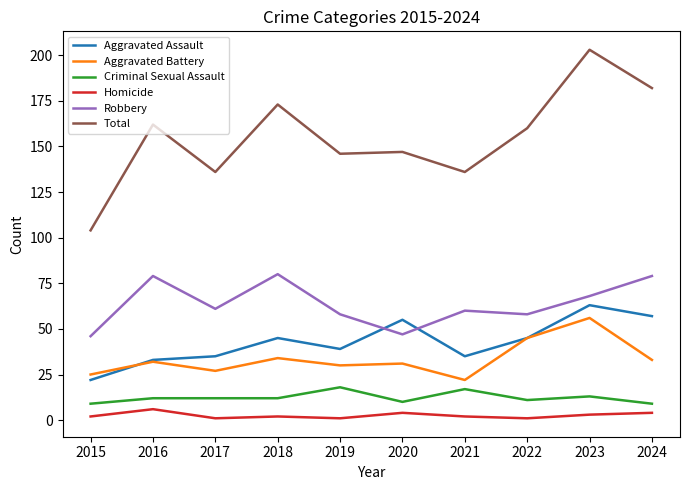

What is the approximate value of Aggravated Assault at 2017, to the nearest 5?

35